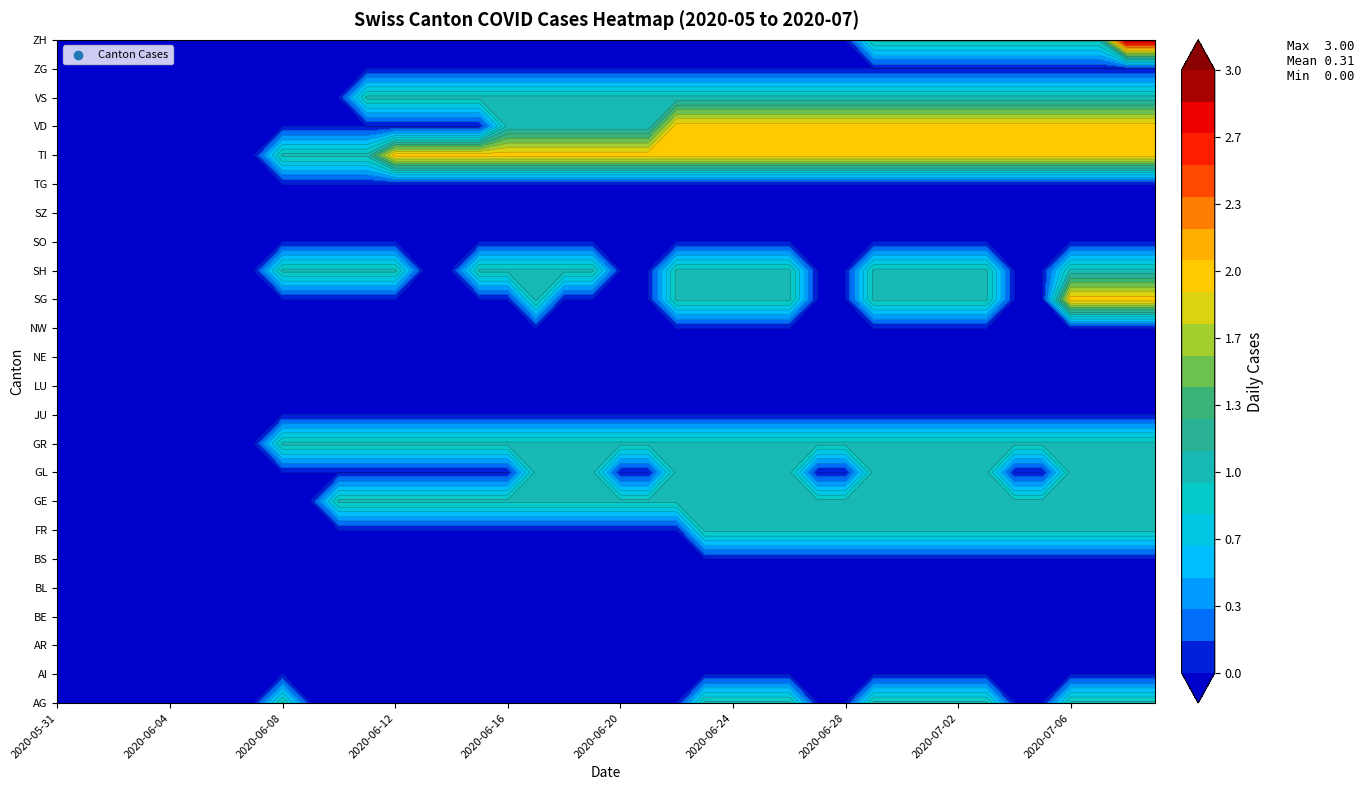

Which series changed the most between 2020-06-29 and 2020-07-01?

AG